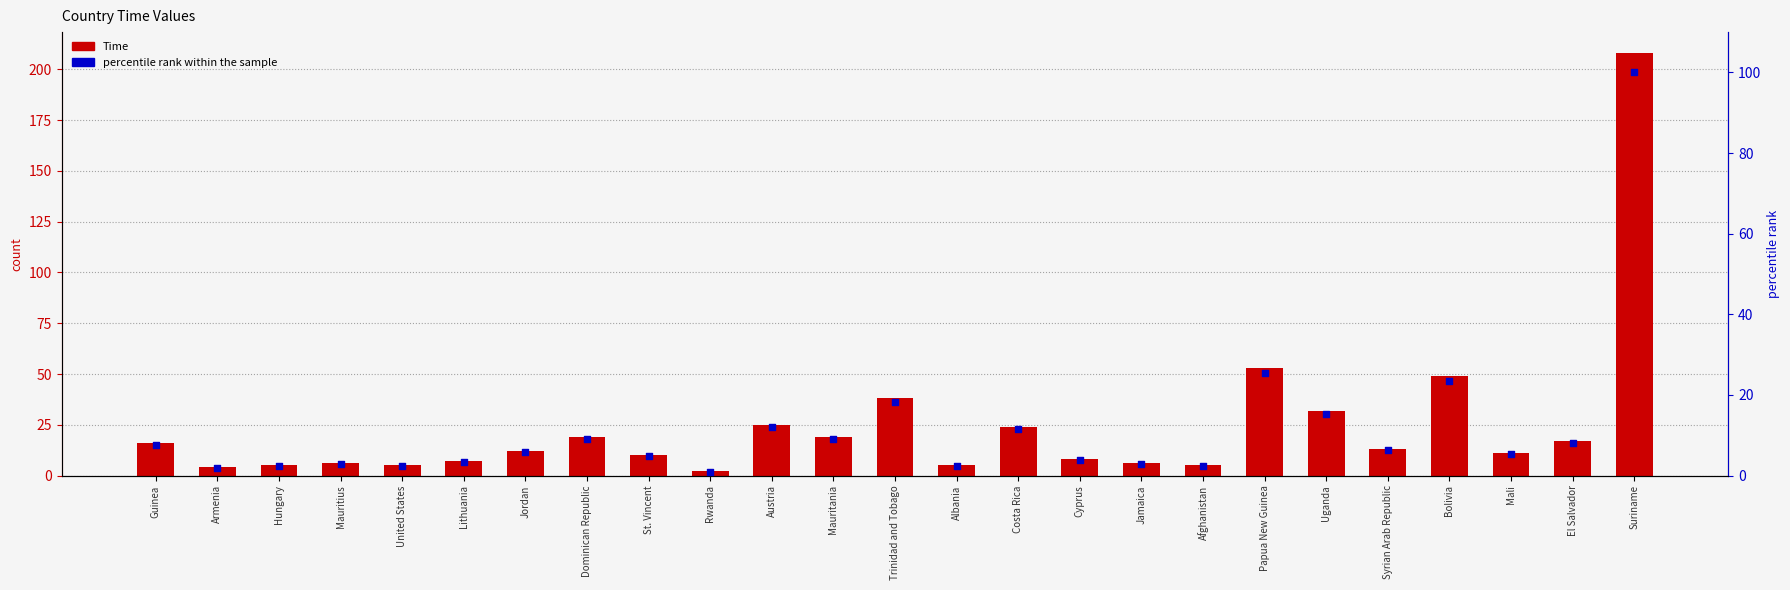

What are all the series names shown in the legend?

Time, percentile rank within the sample